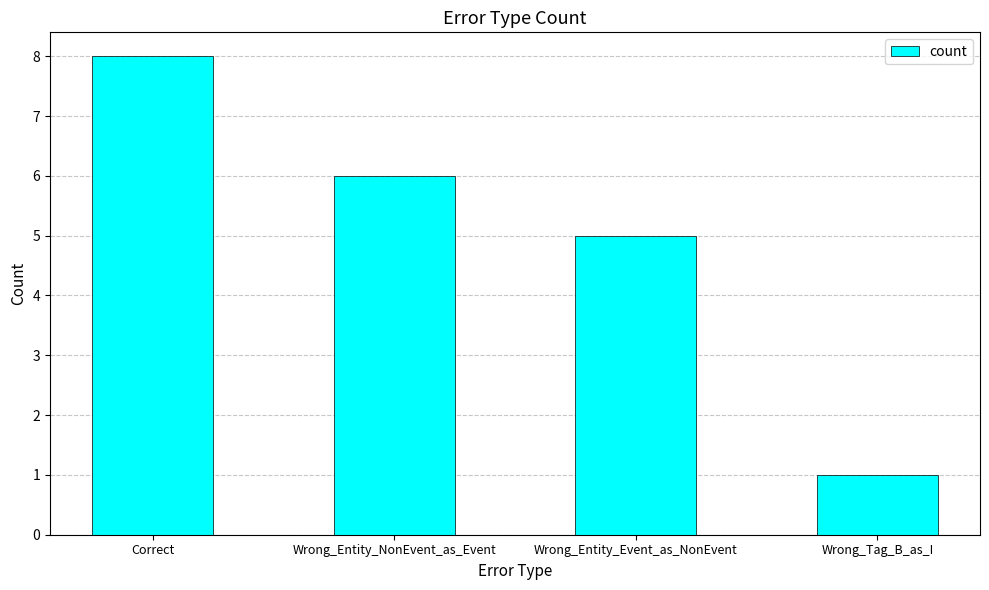

Count the values in the range 5 to 8.

3